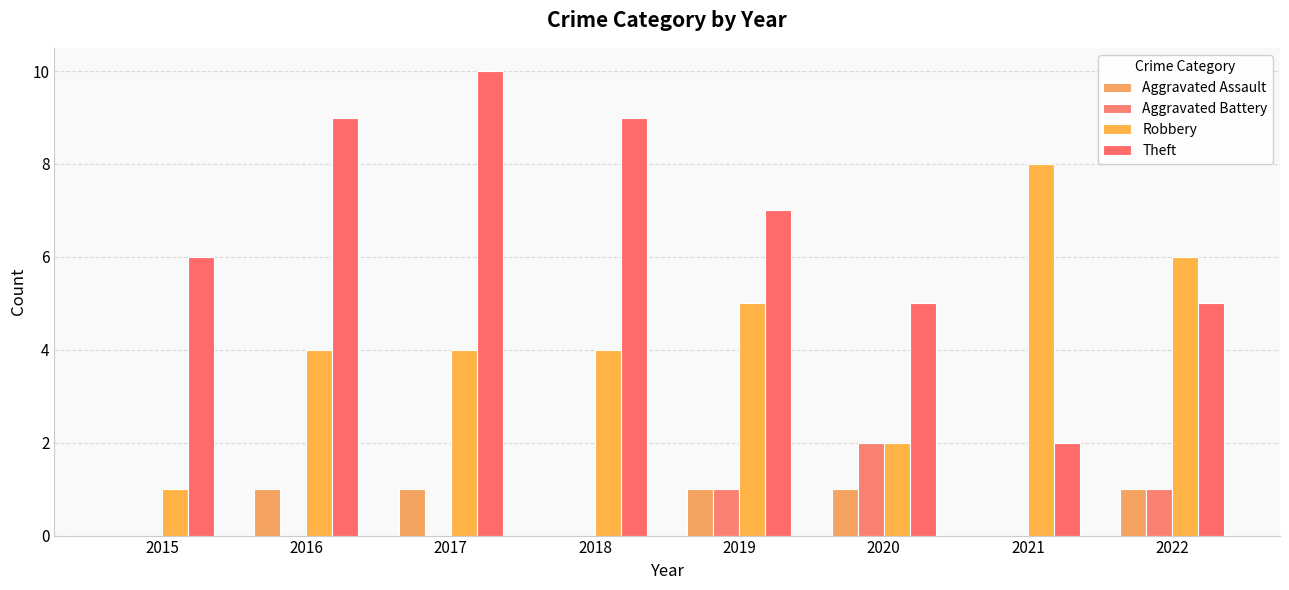

What is the value of the Aggravated Assault bar at the 2nd from the left?

1